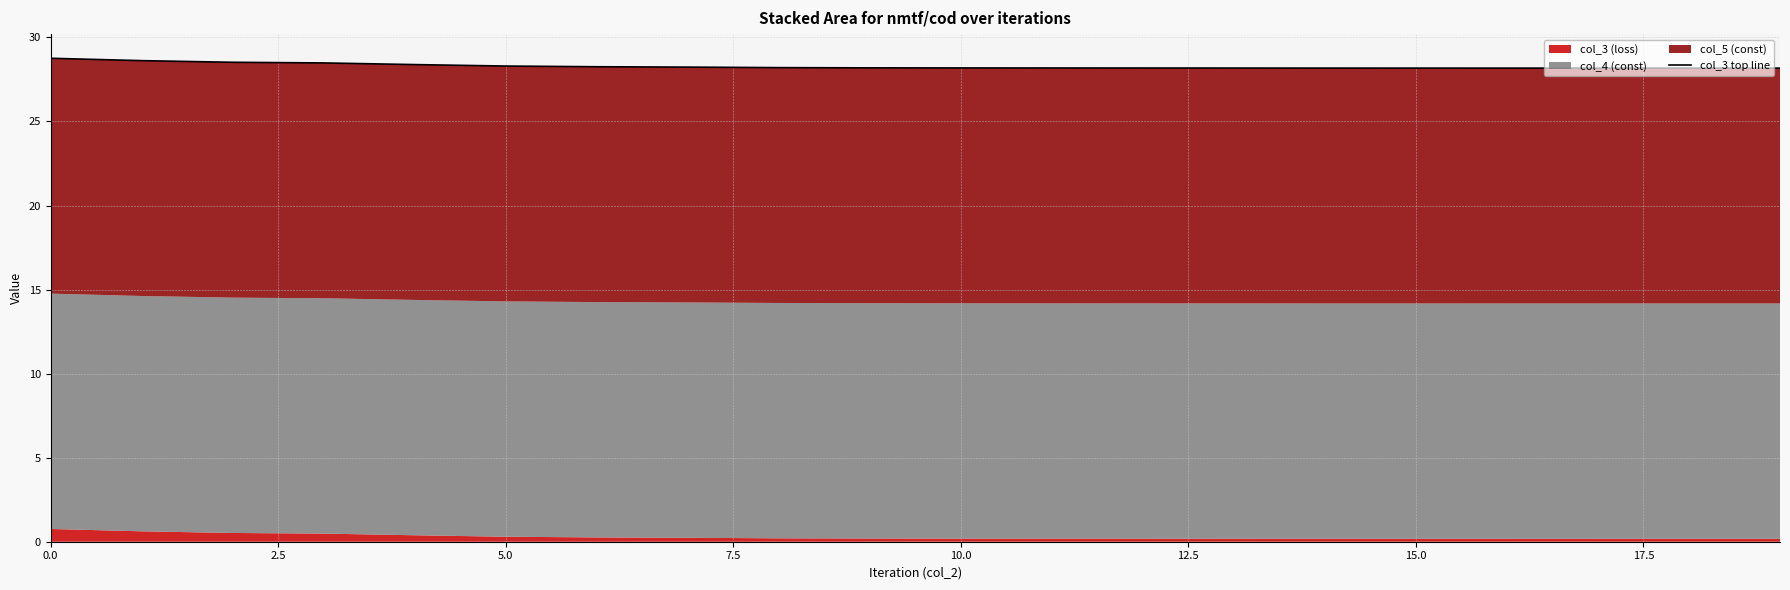

Count the values in the range 28 to 29.

20